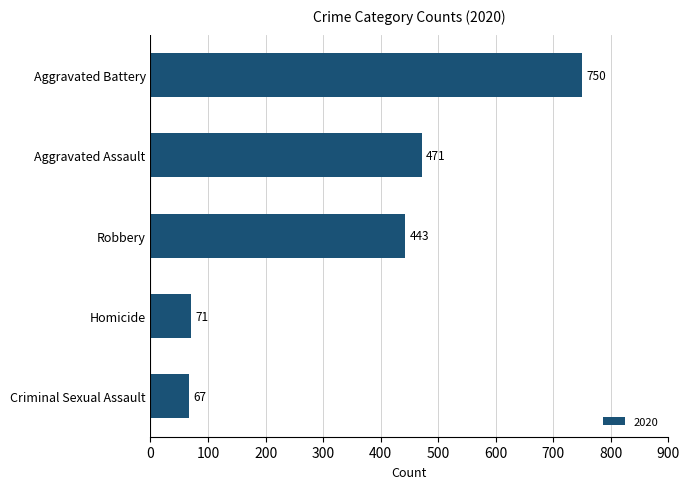

Is it true that the value at Robbery is 443?

True